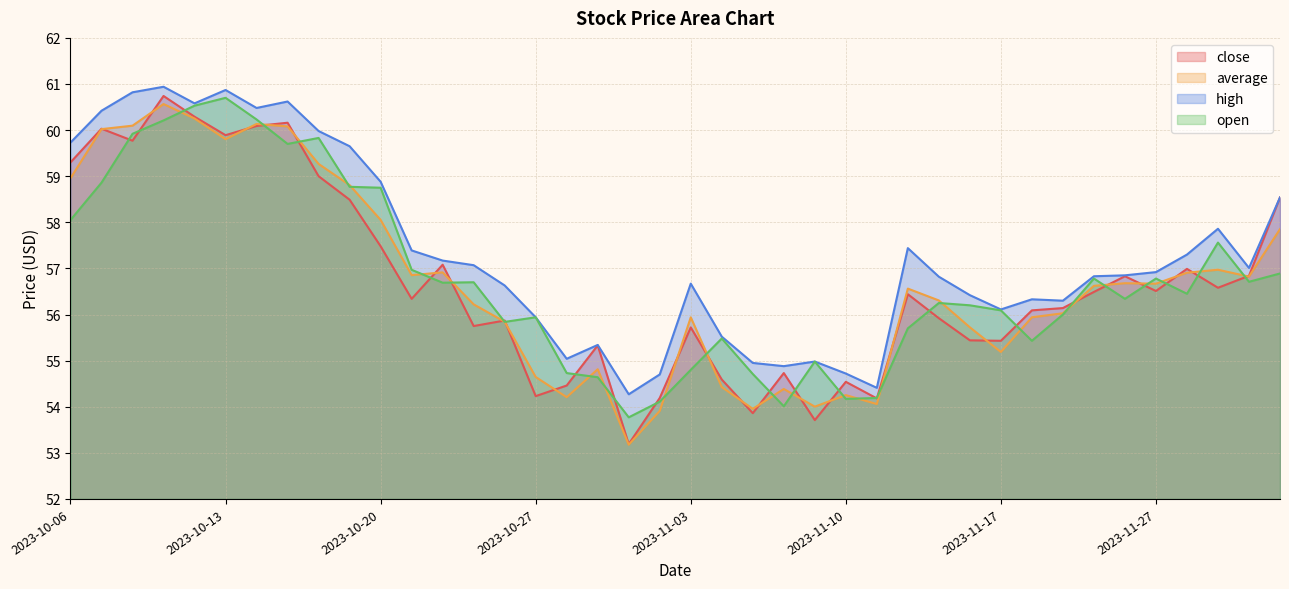

Is the value of close at 2023-10-26 greater than the value of average at 2023-11-16?

Yes